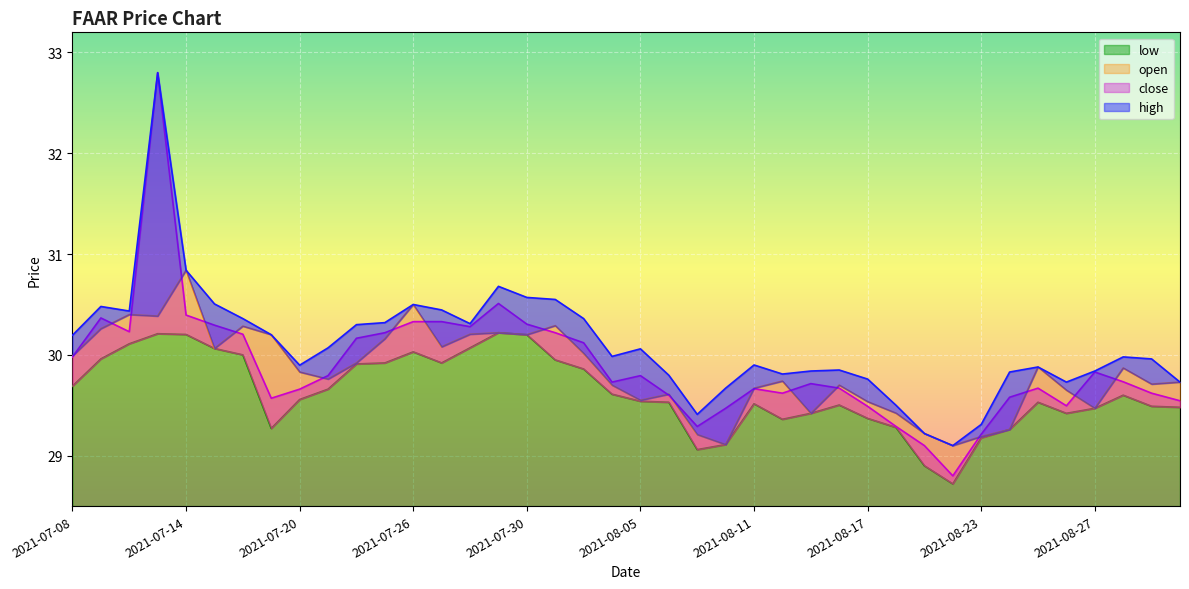

Rank the series by their maximum value, from highest to lowest.

high, close, open, low